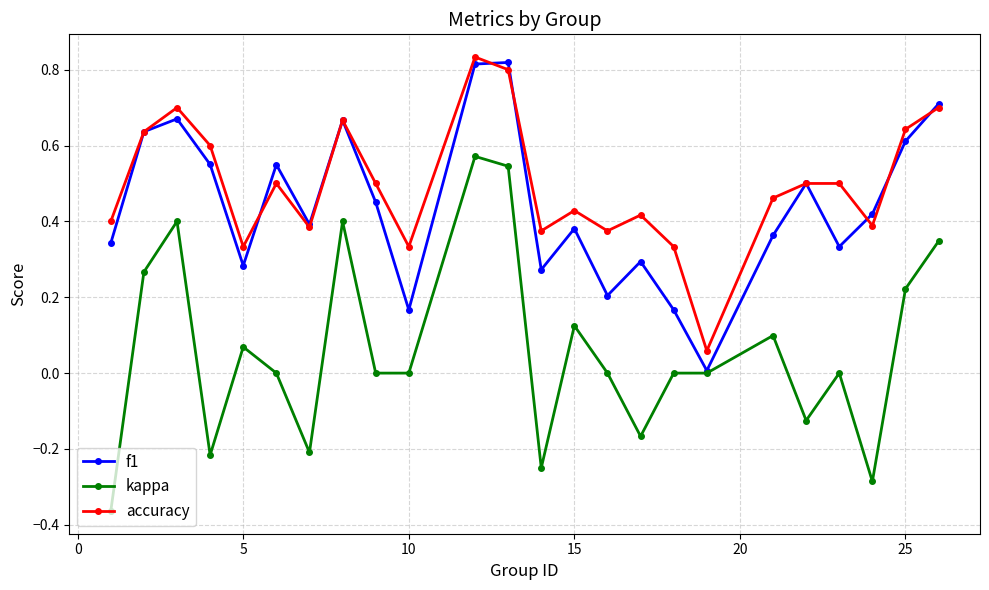

How many interior local peaks does the f1 series have?

7